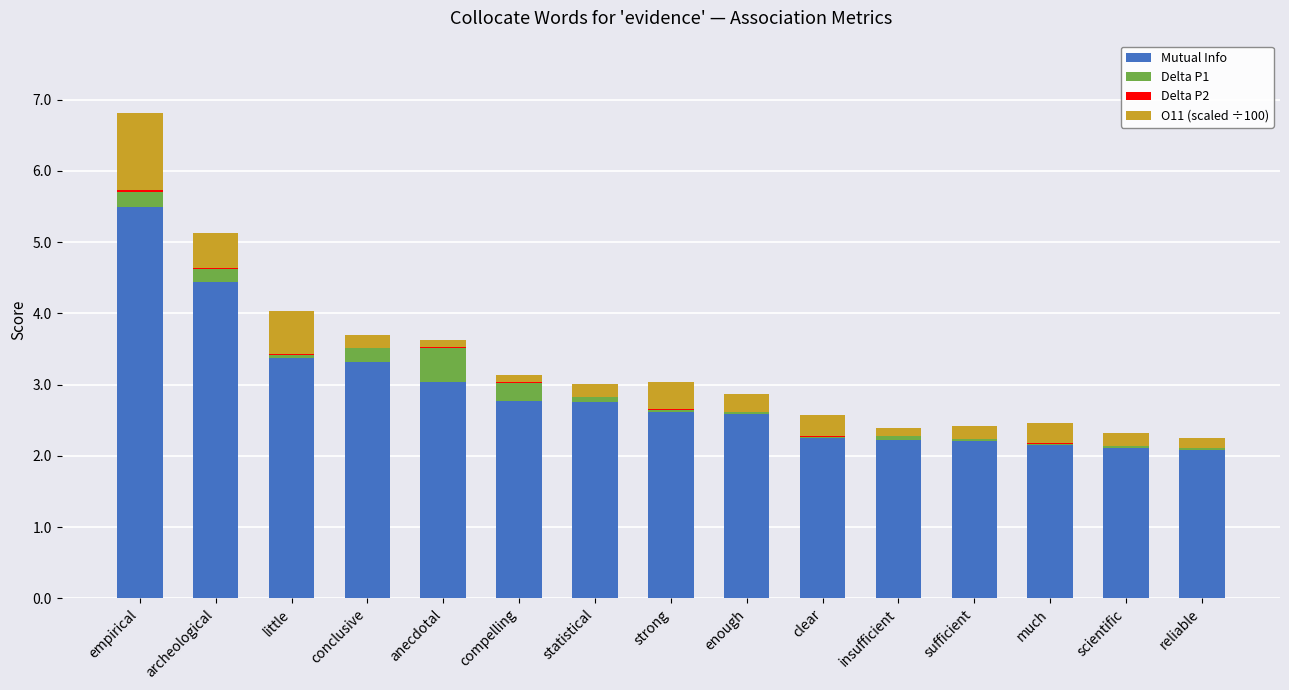

Are the bars horizontal?

No